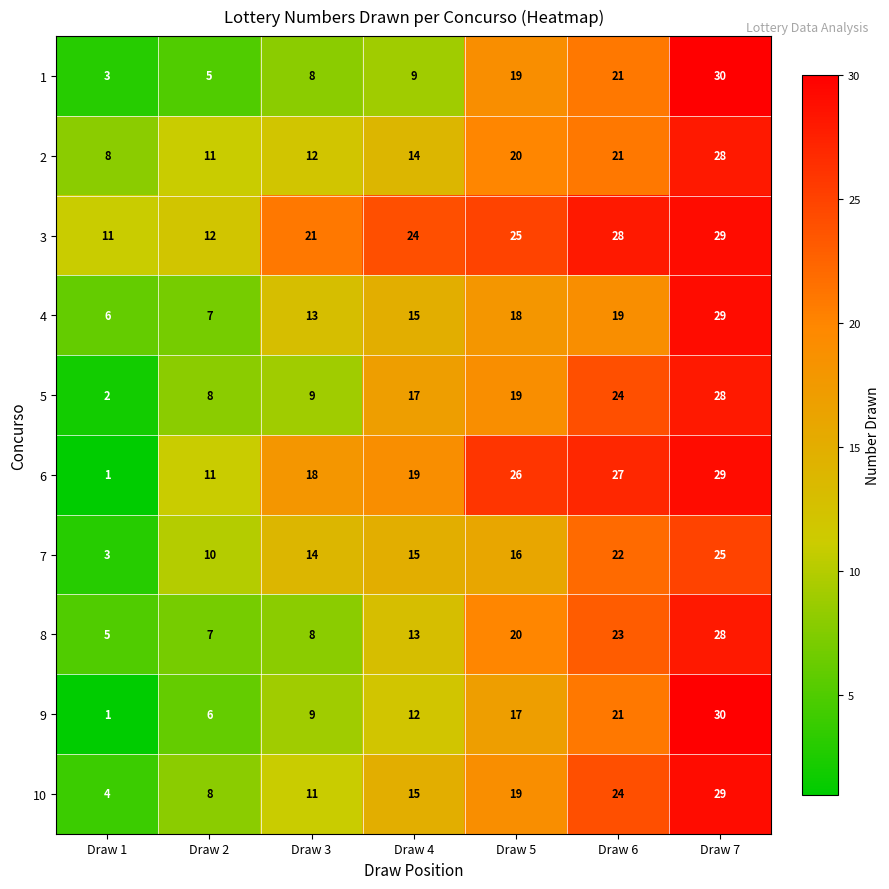

Rank the categories by 3 value from lowest to highest.

Draw 1, Draw 2, Draw 3, Draw 4, Draw 5, Draw 6, Draw 7